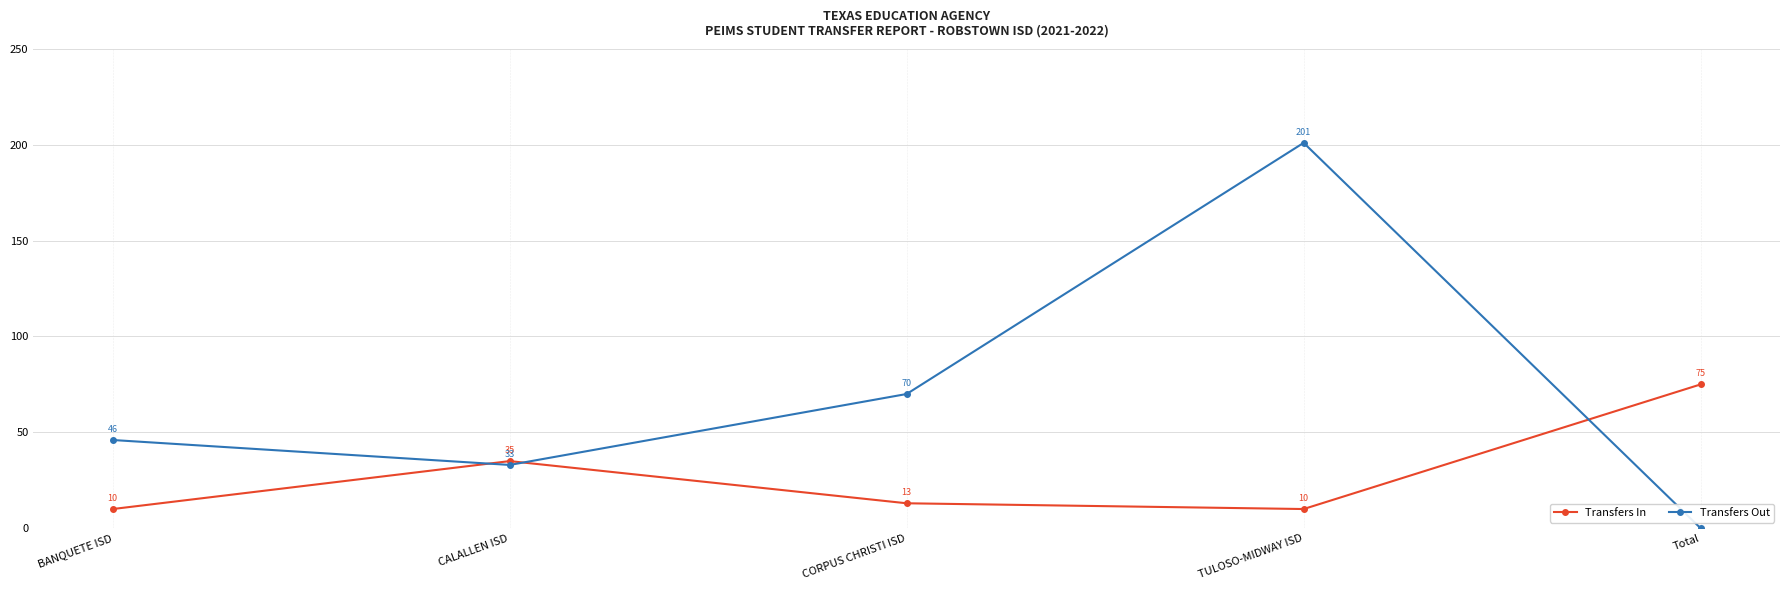

What is the sum of the Transfers Out values at TULOSO-MIDWAY ISD and Total?

201